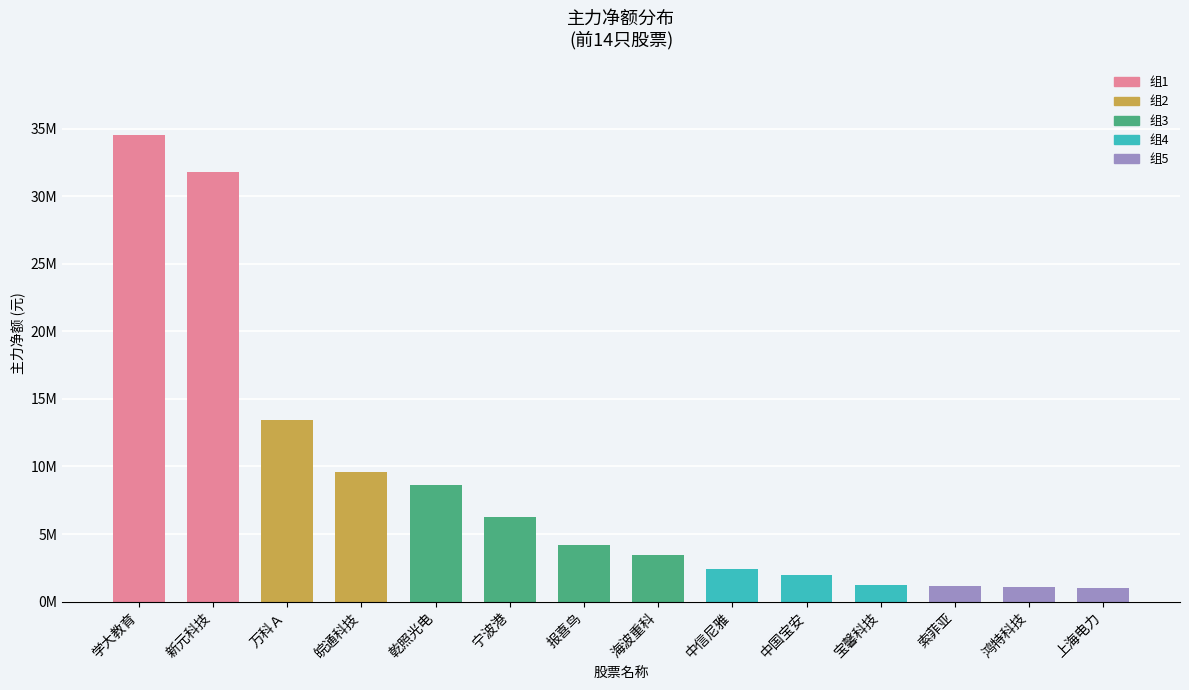

What is the sum of all values?

120812143